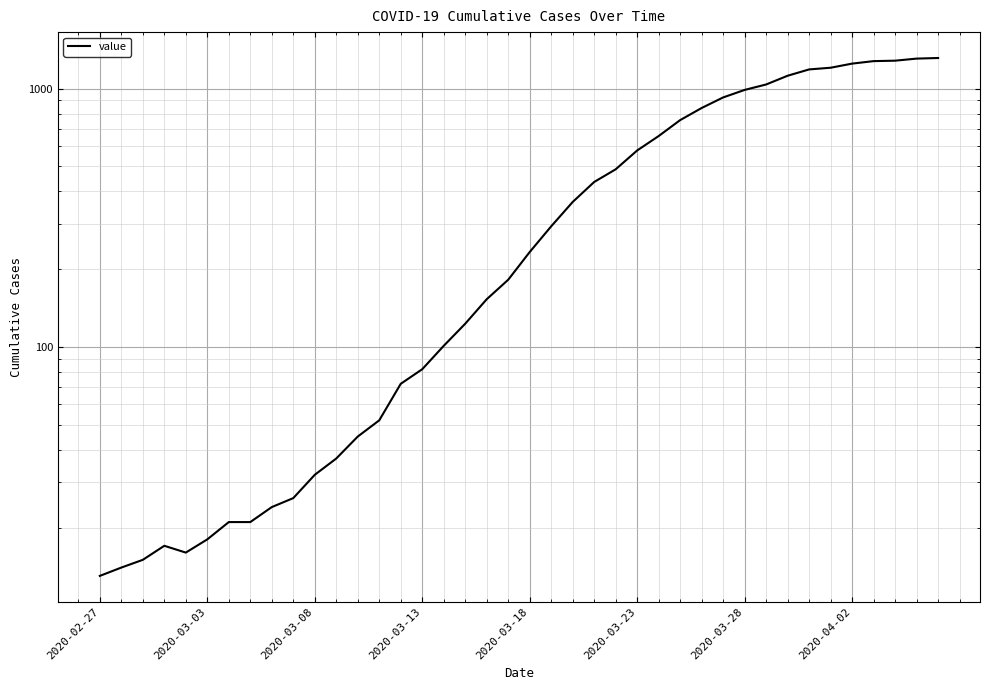

Is it true that the value at 2020-03-08 is 32?

True